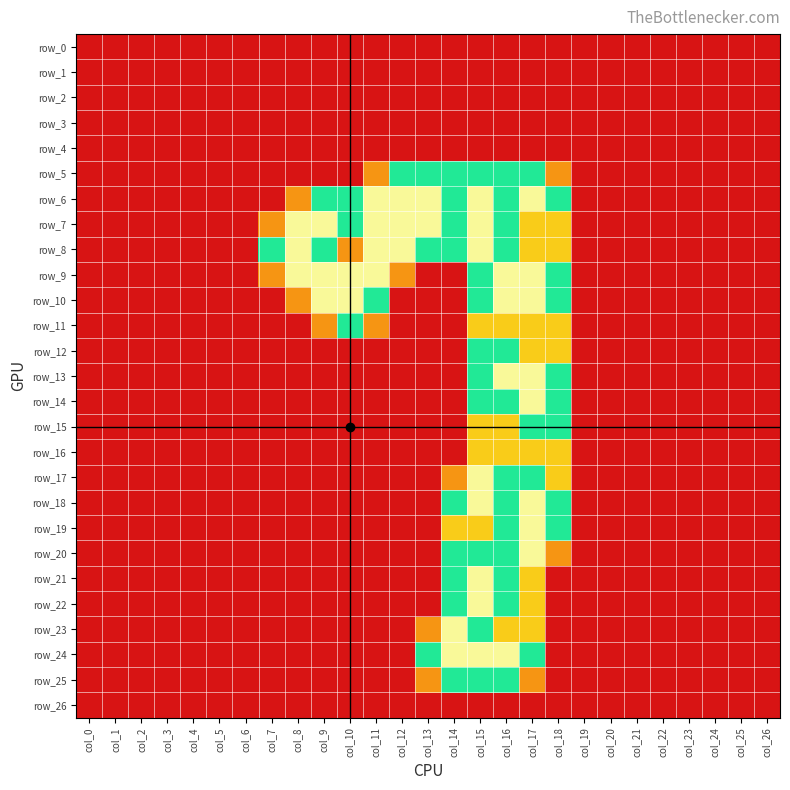

What is the sum of all row_24 values?

9.0